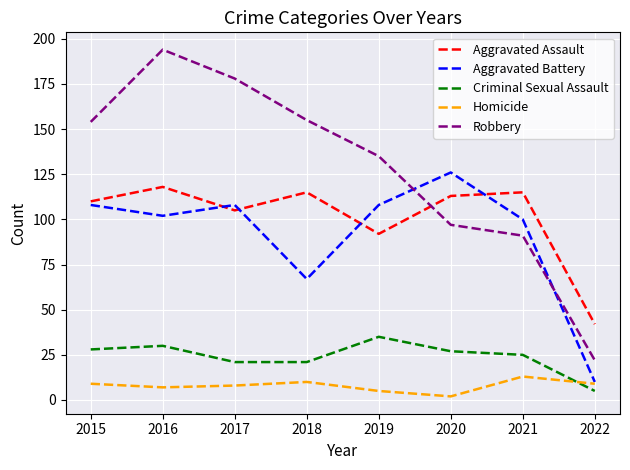

At which category is the sum across all series the highest?

2016